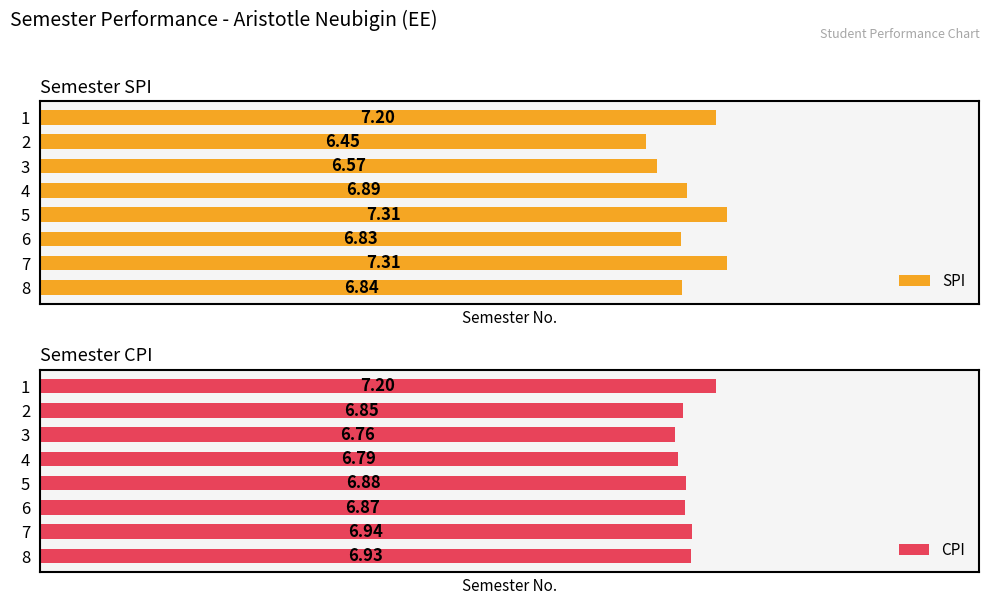

Rank the series by their maximum value, from highest to lowest.

SPI, CPI